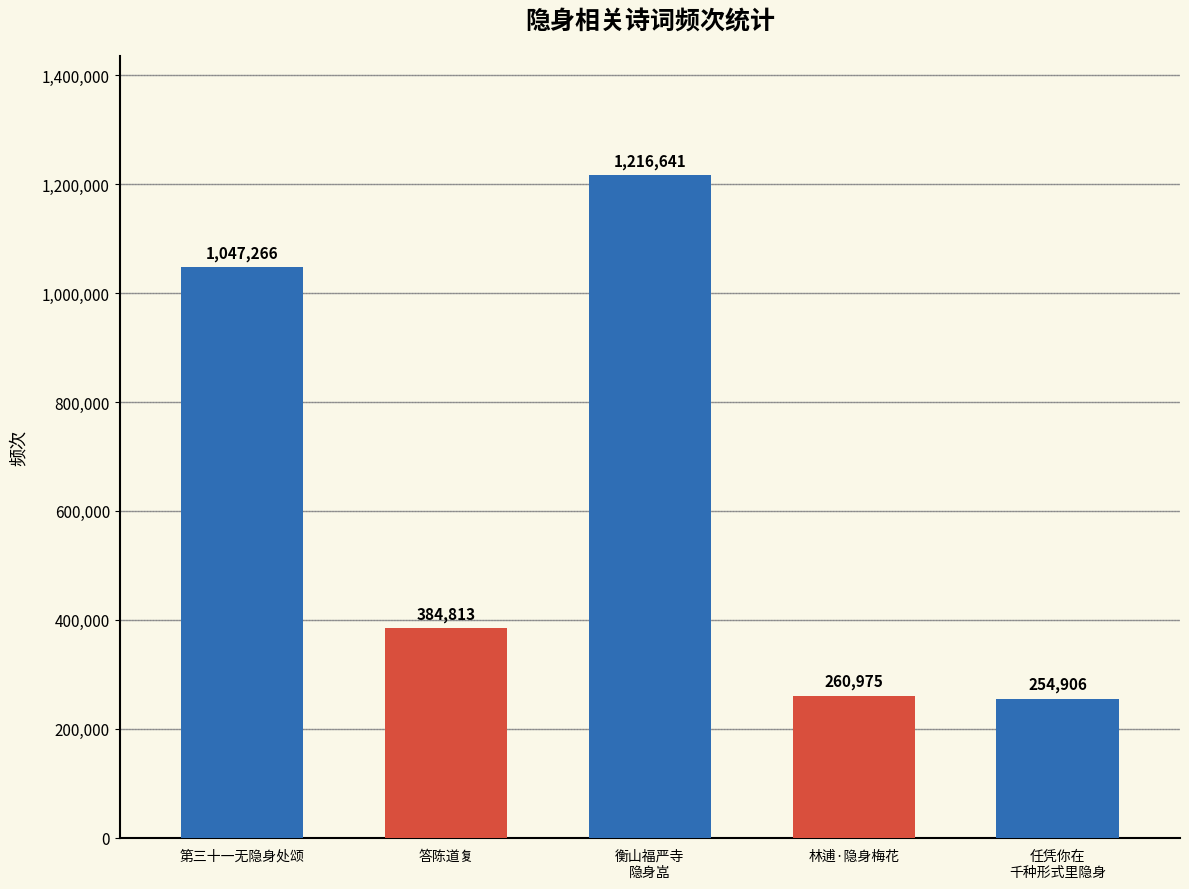

The value at 林逋·隐身梅花 is 260975. True or false?

True